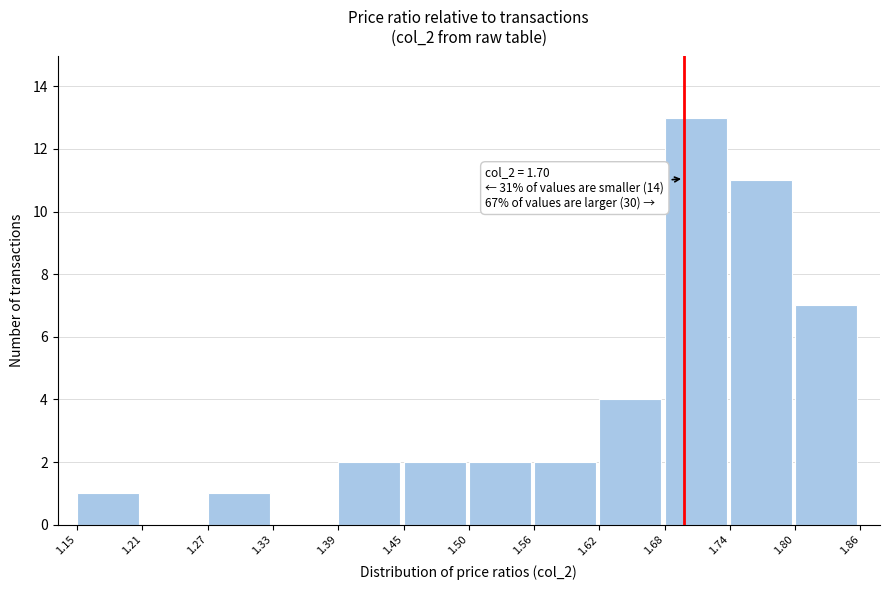

Which range on the x-axis has the tallest bar?

1.68 to 1.74